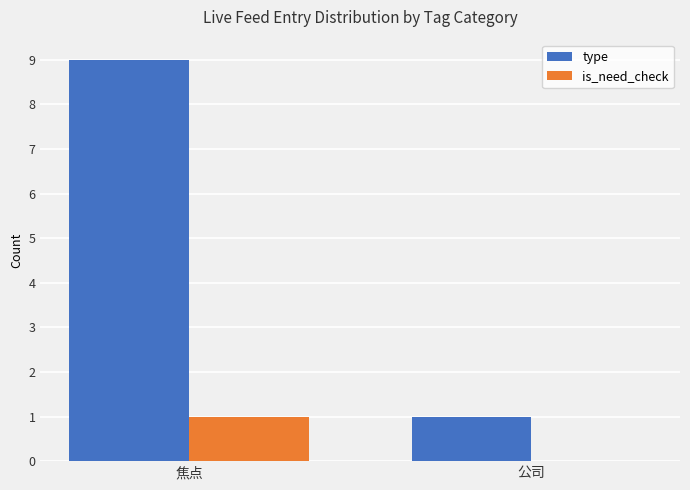

Read the type value at 焦点.

9